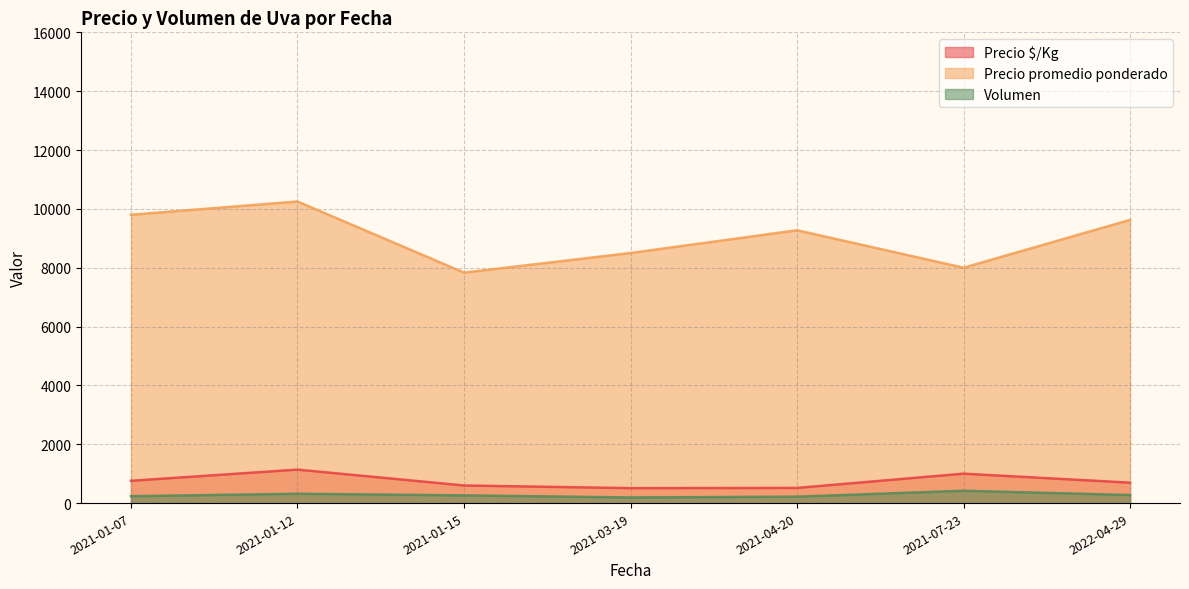

What is the maximum value shown in the chart?

10250.0